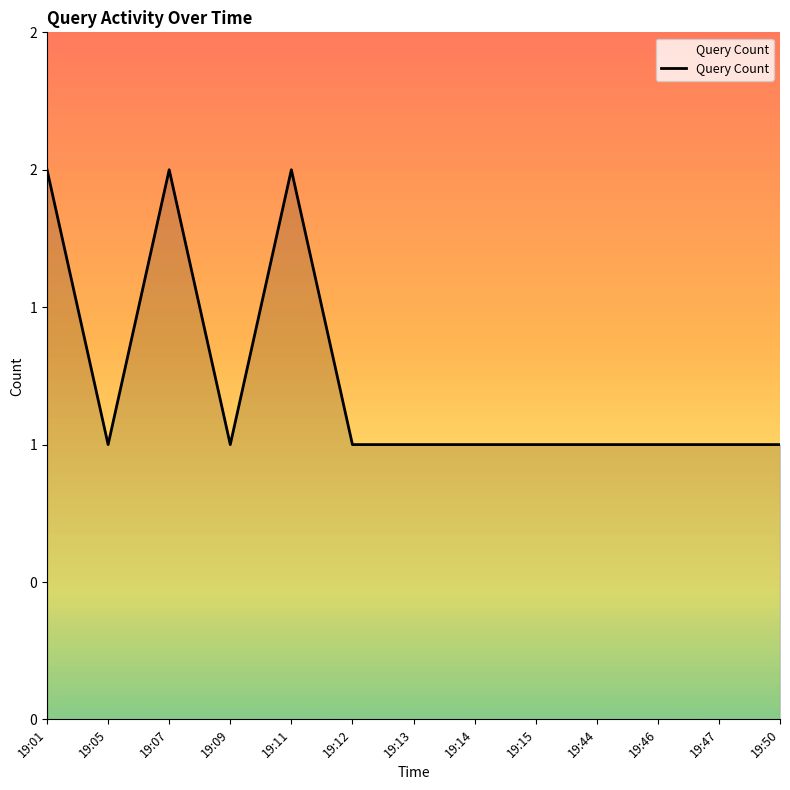

What is the value of the 1st point from the left?

2